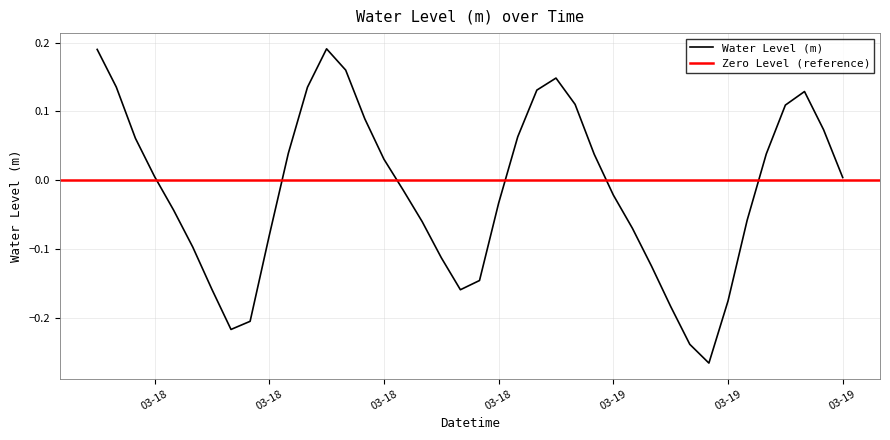

Where is the data nearest to the value 0?

03-19